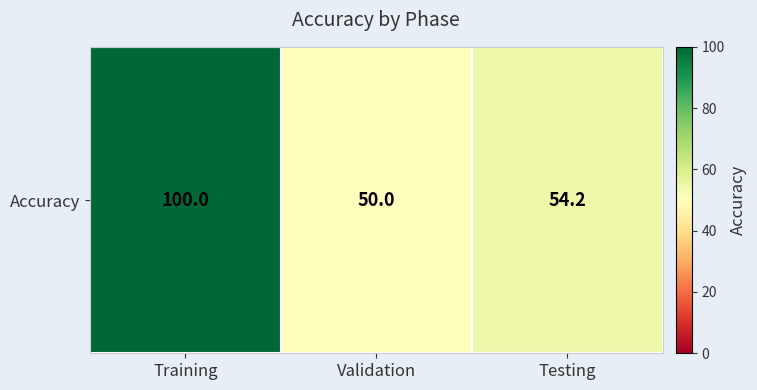

List the labels in order of value, largest first.

Training, Testing, Validation